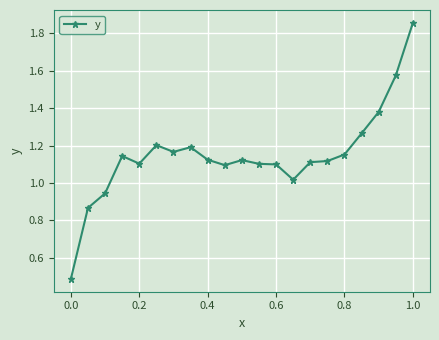

What is the sum of all values?

24.1